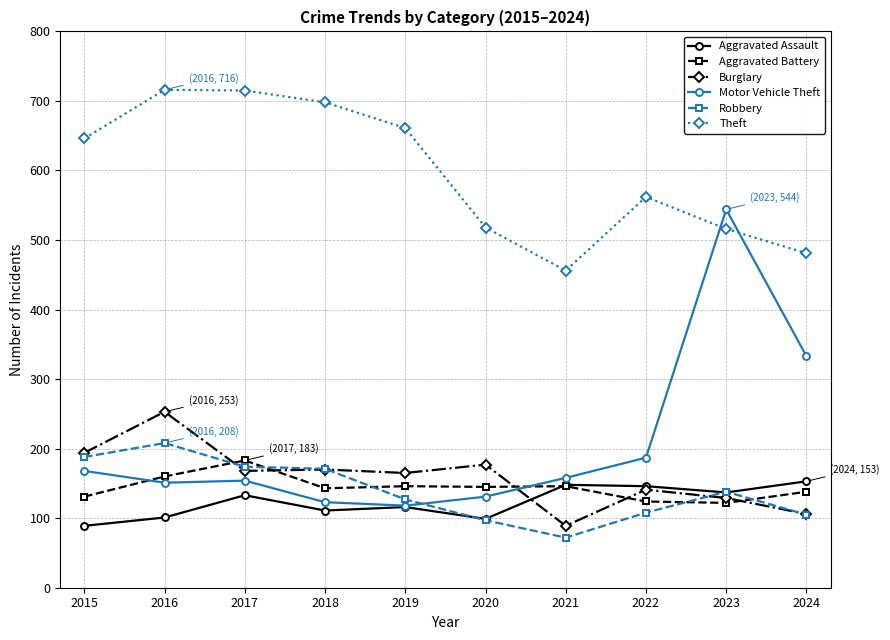

At which label does Aggravated Battery first exceed 145?

2016